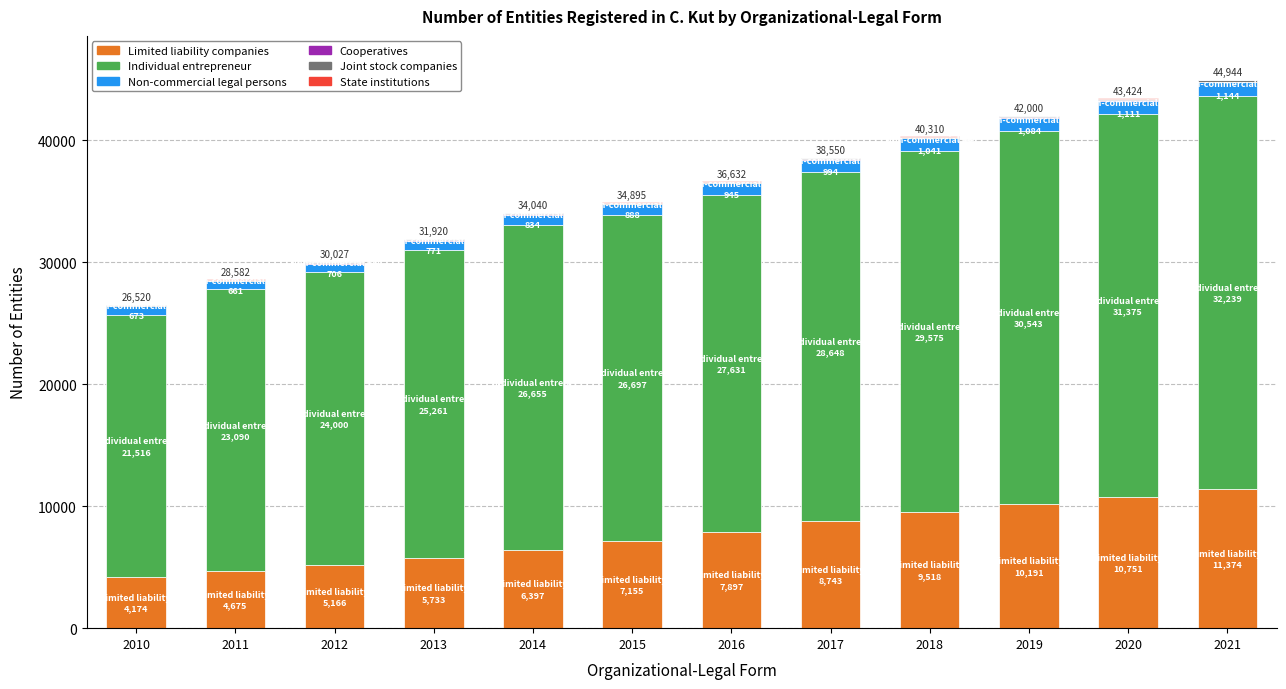

Is it true that Limited liability companies equals 2633 at 2011?

False